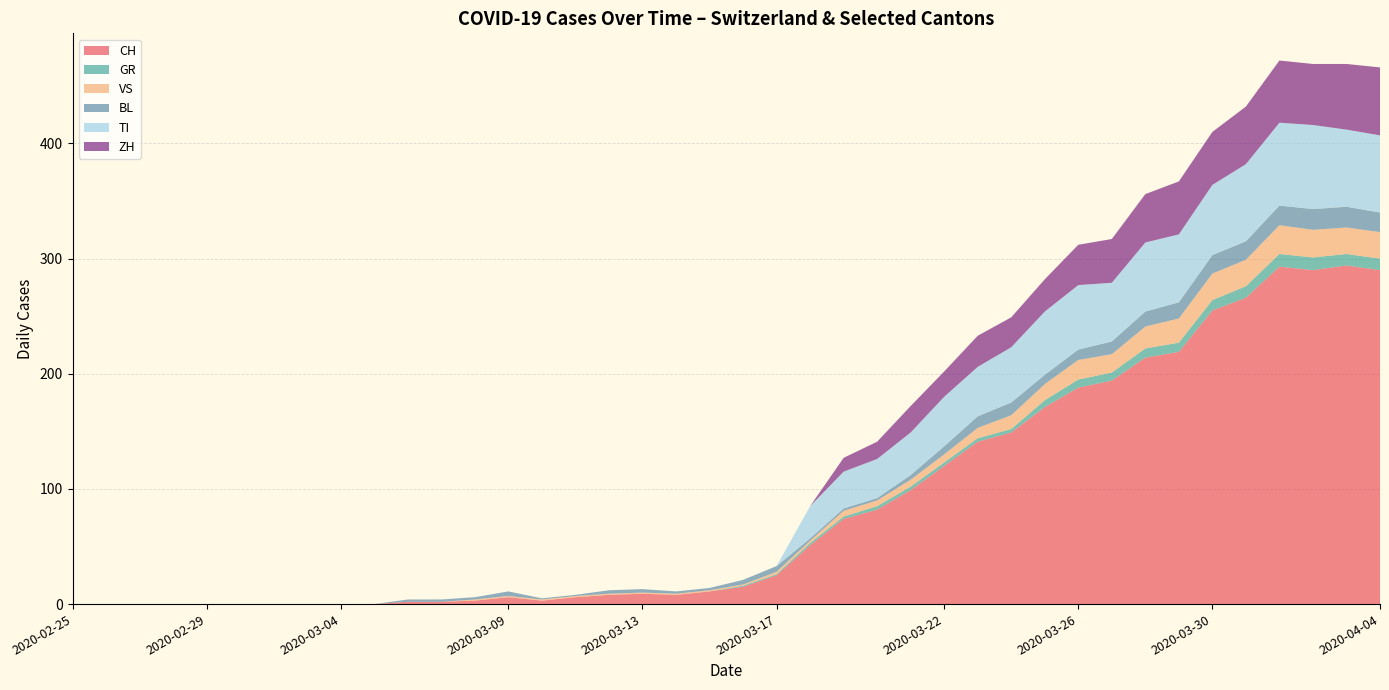

Reading left to right, list all the values displayed in this chart.

CH: 2020-02-25=0	2020-02-26=0	2020-02-27=0	2020-02-28=0	2020-02-29=0	2020-03-01=0	2020-03-02=0	2020-03-03=0	2020-03-04=0	2020-03-05=0	2020-03-06=2	2020-03-07=2	2020-03-08=3	2020-03-09=6	2020-03-10=3	2020-03-11=6	2020-03-12=8	2020-03-13=9	2020-03-14=8	2020-03-15=11	2020-03-16=15	2020-03-17=25	2020-03-18=51	2020-03-19=74	2020-03-20=82	2020-03-21=99	2020-03-22=120	2020-03-23=141	2020-03-24=149	2020-03-25=171	2020-03-26=188	2020-03-27=194	2020-03-28=214	2020-03-29=219	2020-03-30=255	2020-03-31=266	2020-04-01=293	2020-04-02=290	2020-04-03=294	2020-04-04=290
GR: 2020-02-25=0	2020-02-26=0	2020-02-27=0	2020-02-28=0	2020-02-29=0	2020-03-01=0	2020-03-02=0	2020-03-03=0	2020-03-04=0	2020-03-05=0	2020-03-06=0	2020-03-07=0	2020-03-08=0	2020-03-09=0	2020-03-10=0	2020-03-11=0	2020-03-12=0	2020-03-13=0	2020-03-14=0	2020-03-15=0	2020-03-16=1	2020-03-17=1	2020-03-18=2	2020-03-19=2	2020-03-20=3	2020-03-21=3	2020-03-22=3	2020-03-23=3	2020-03-24=3	2020-03-25=6	2020-03-26=7	2020-03-27=7	2020-03-28=8	2020-03-29=8	2020-03-30=9	2020-03-31=10	2020-04-01=11	2020-04-02=11	2020-04-03=10	2020-04-04=10
VS: 2020-02-25=0	2020-02-26=0	2020-02-27=0	2020-02-28=0	2020-02-29=0	2020-03-01=0	2020-03-02=0	2020-03-03=0	2020-03-04=0	2020-03-05=0	2020-03-06=0	2020-03-07=0	2020-03-08=1	2020-03-09=1	2020-03-10=1	2020-03-11=1	2020-03-12=1	2020-03-13=1	2020-03-14=1	2020-03-15=1	2020-03-16=1	2020-03-17=2	2020-03-18=2	2020-03-19=5	2020-03-20=5	2020-03-21=6	2020-03-22=7	2020-03-23=9	2020-03-24=12	2020-03-25=14	2020-03-26=17	2020-03-27=16	2020-03-28=19	2020-03-29=21	2020-03-30=23	2020-03-31=23	2020-04-01=25	2020-04-02=24	2020-04-03=23	2020-04-04=23
BL: 2020-02-25=0	2020-02-26=0	2020-02-27=0	2020-02-28=0	2020-02-29=0	2020-03-01=0	2020-03-02=0	2020-03-03=0	2020-03-04=0	2020-03-05=0	2020-03-06=2	2020-03-07=2	2020-03-08=2	2020-03-09=4	2020-03-10=1	2020-03-11=1	2020-03-12=3	2020-03-13=3	2020-03-14=2	2020-03-15=2	2020-03-16=4	2020-03-17=5	2020-03-18=2	2020-03-19=2	2020-03-20=2	2020-03-21=4	2020-03-22=7	2020-03-23=10	2020-03-24=11	2020-03-25=8	2020-03-26=9	2020-03-27=11	2020-03-28=13	2020-03-29=14	2020-03-30=16	2020-03-31=16	2020-04-01=17	2020-04-02=18	2020-04-03=18	2020-04-04=17
TI: 2020-02-25=0	2020-02-26=0	2020-02-27=0	2020-02-28=0	2020-02-29=0	2020-03-01=0	2020-03-02=0	2020-03-03=0	2020-03-04=0	2020-03-05=0	2020-03-06=0	2020-03-07=0	2020-03-08=0	2020-03-09=0	2020-03-10=0	2020-03-11=0	2020-03-12=0	2020-03-13=0	2020-03-14=0	2020-03-15=0	2020-03-16=0	2020-03-17=0	2020-03-18=28	2020-03-19=32	2020-03-20=34	2020-03-21=37	2020-03-22=43	2020-03-23=43	2020-03-24=48	2020-03-25=55	2020-03-26=56	2020-03-27=51	2020-03-28=60	2020-03-29=59	2020-03-30=61	2020-03-31=67	2020-04-01=72	2020-04-02=73	2020-04-03=67	2020-04-04=67
ZH: 2020-02-25=0	2020-02-26=0	2020-02-27=0	2020-02-28=0	2020-02-29=0	2020-03-01=0	2020-03-02=0	2020-03-03=0	2020-03-04=0	2020-03-05=0	2020-03-06=0	2020-03-07=0	2020-03-08=0	2020-03-09=0	2020-03-10=0	2020-03-11=0	2020-03-12=0	2020-03-13=0	2020-03-14=0	2020-03-15=0	2020-03-16=0	2020-03-17=0	2020-03-18=0	2020-03-19=12	2020-03-20=15	2020-03-21=23	2020-03-22=22	2020-03-23=27	2020-03-24=26	2020-03-25=28	2020-03-26=35	2020-03-27=38	2020-03-28=42	2020-03-29=46	2020-03-30=46	2020-03-31=50	2020-04-01=54	2020-04-02=53	2020-04-03=57	2020-04-04=59